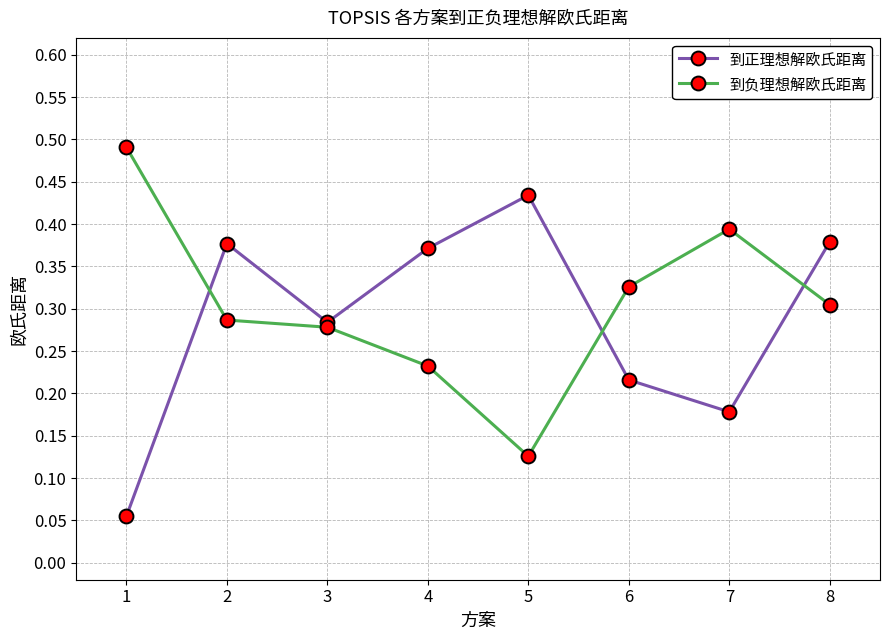

Which category has the lowest value in the 到负理想解欧氏距离 series?

5